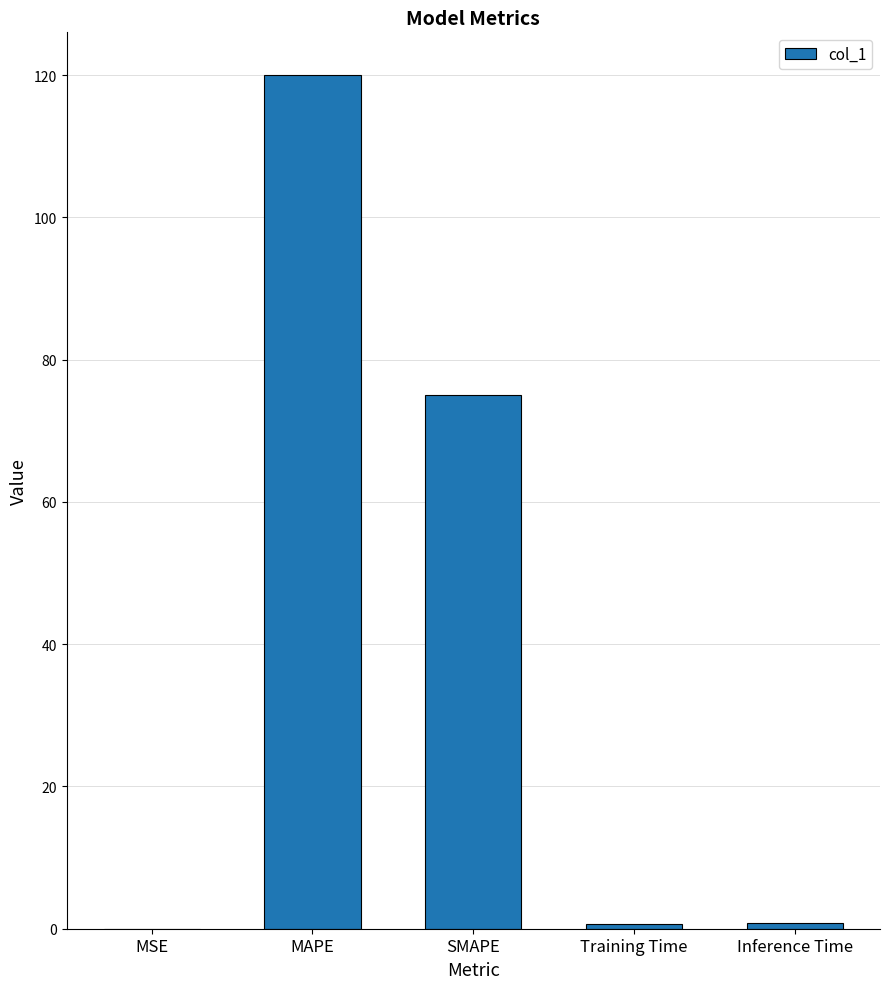

What is the sum of all values?

196.5